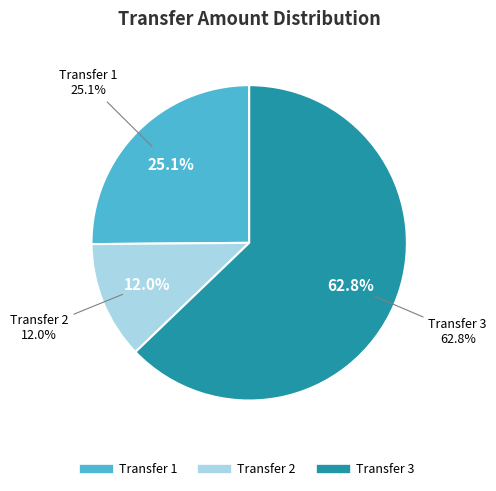

Combined, what portion of the pie is Transfer 2 and Transfer 1?

37.2%